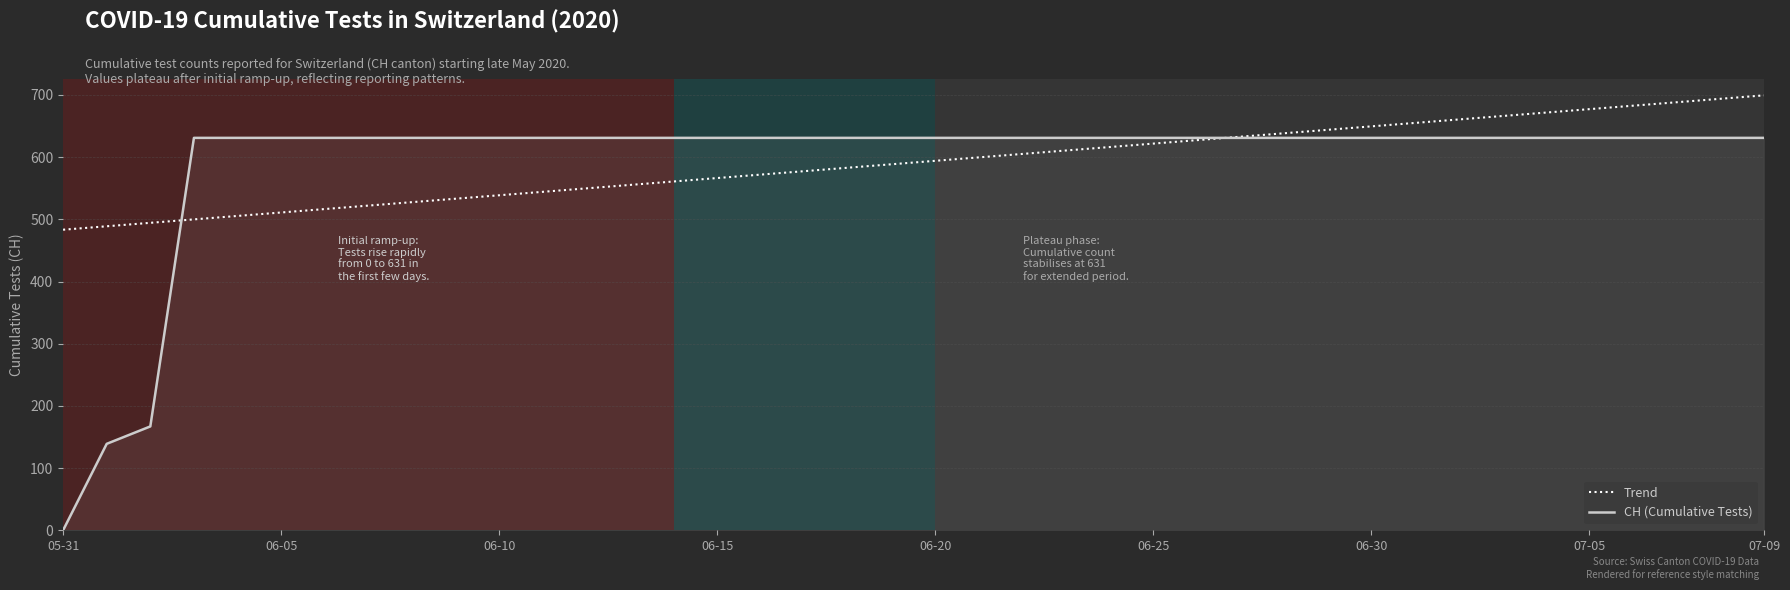

Which series has the largest range (max minus min)?

CH (Cumulative Tests)